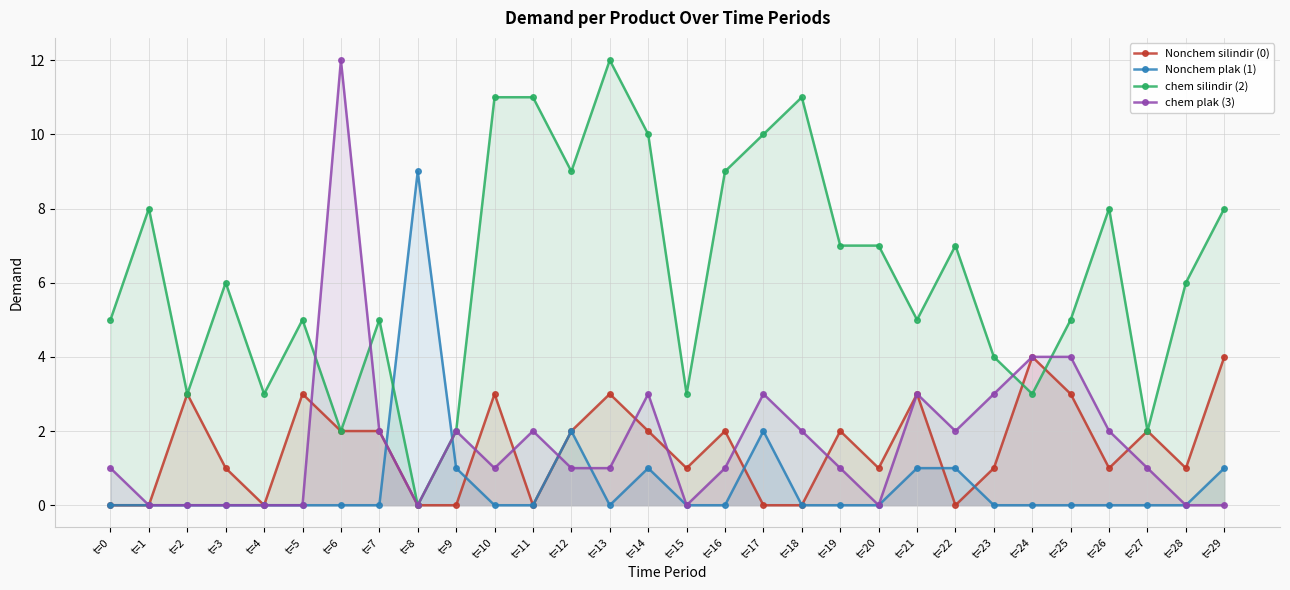

What is the value of the chem silindir (2) point at the 13th from the left?

9